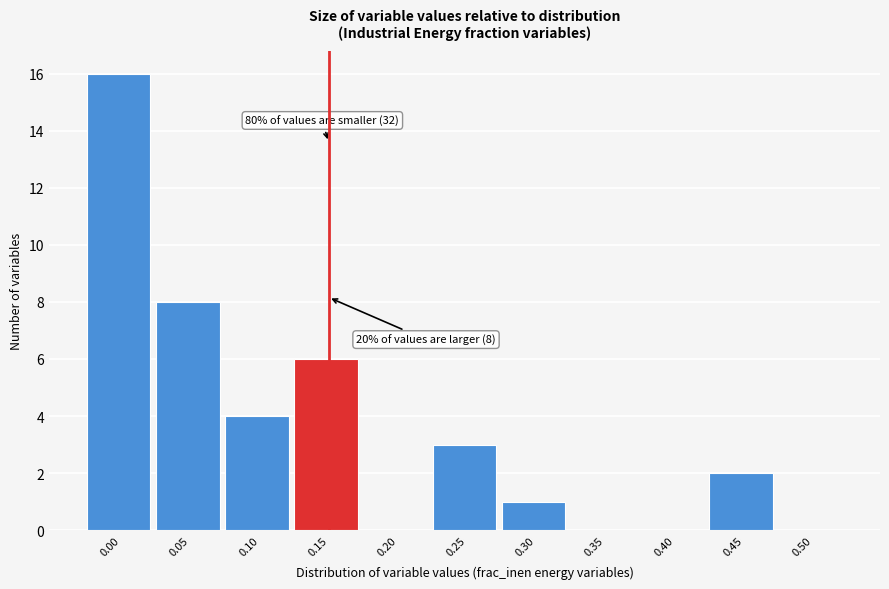

Reading right to left, transcribe all the data shown in this chart.

0.50=0	0.45=2	0.40=0	0.35=0	0.30=1	0.25=3	0.20=0	0.15=6	0.10=4	0.05=8	0.00=16